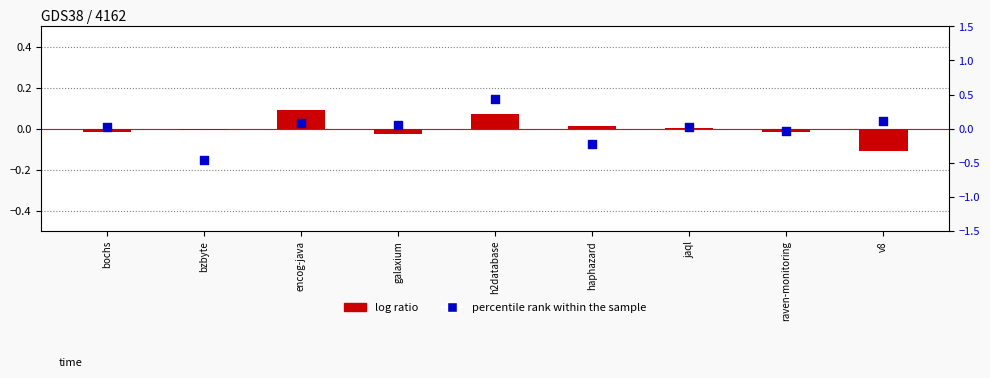

Is the value of log ratio at v8 greater than the value of percentile rank within the sample at jaql?

No